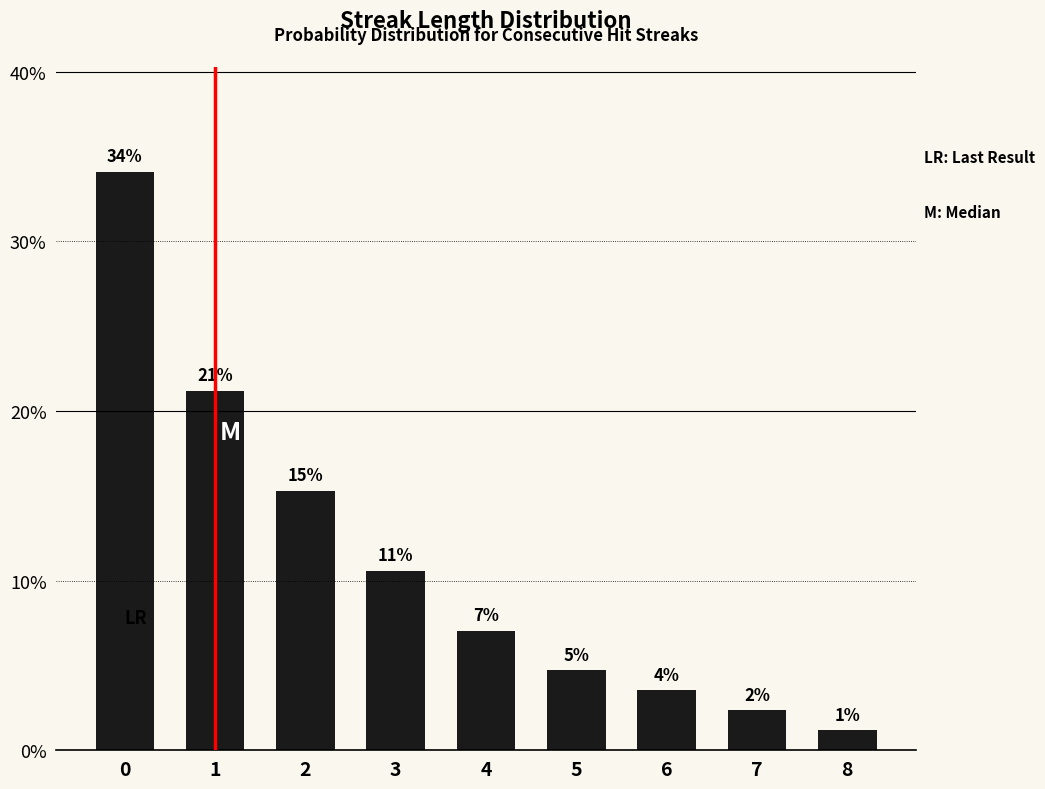

Are the bars horizontal?

No